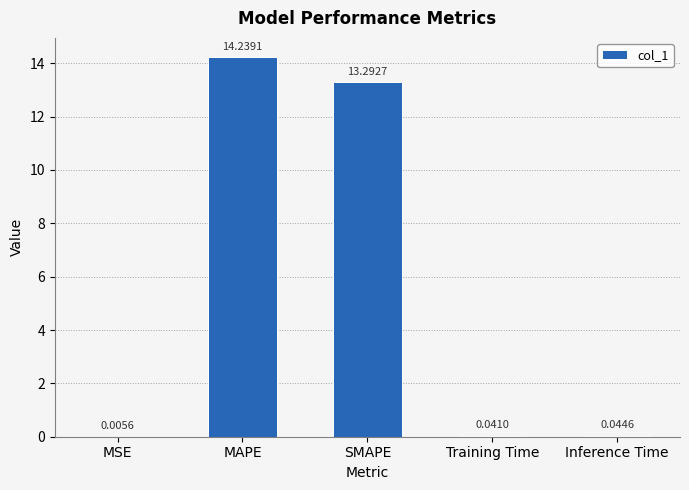

Which label corresponds to the largest value in the chart?

MAPE